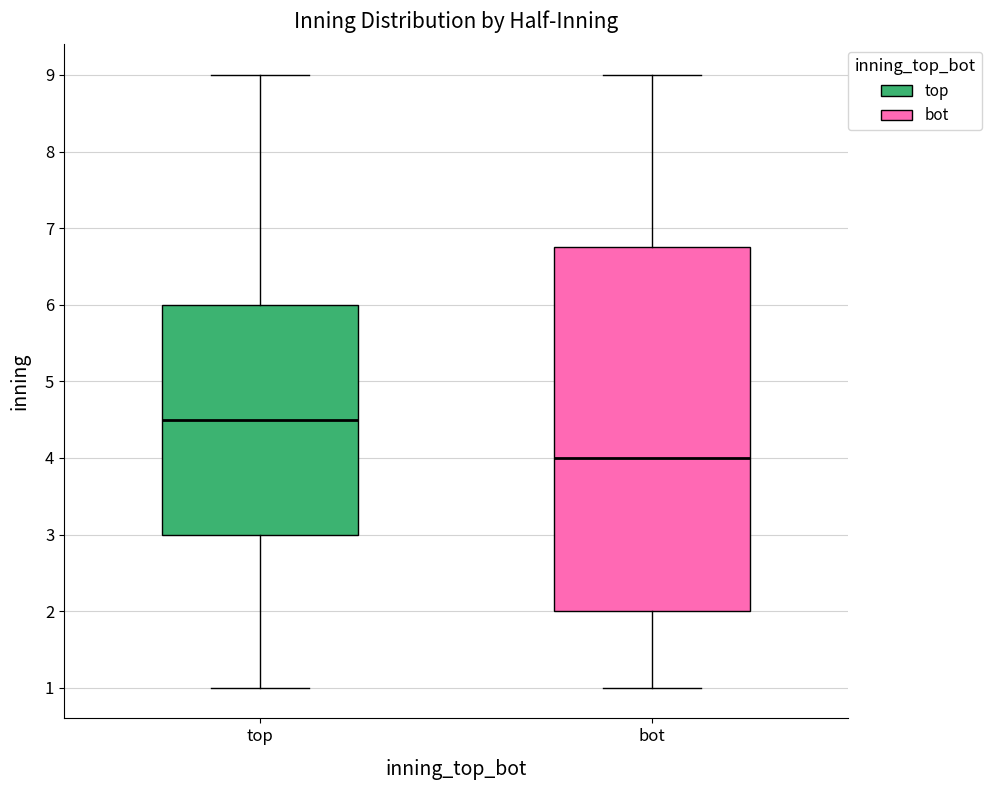

Where is the lower edge of the box for bot on the y-axis? The values are not printed on the chart, so give them approximately, as read against the axis.

2.0